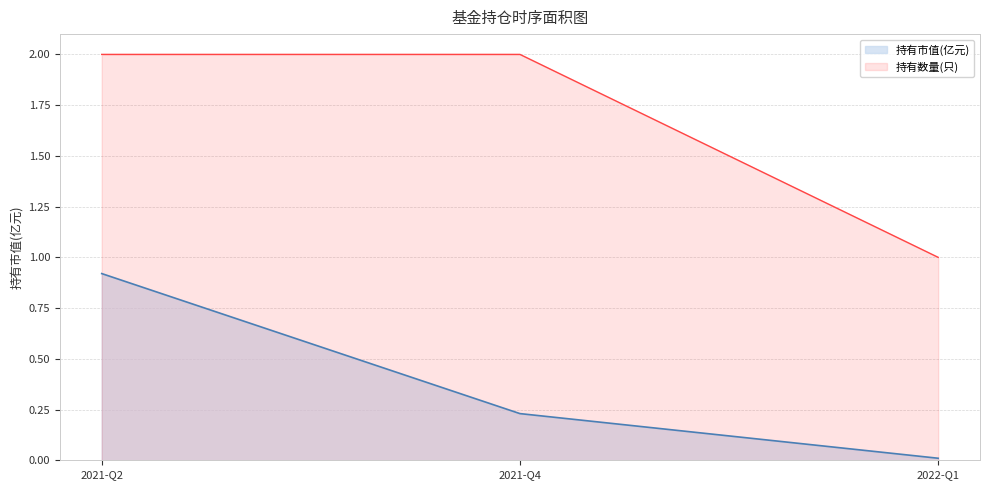

What is the spread (max minus min) of values at 2021-Q2?

1.1